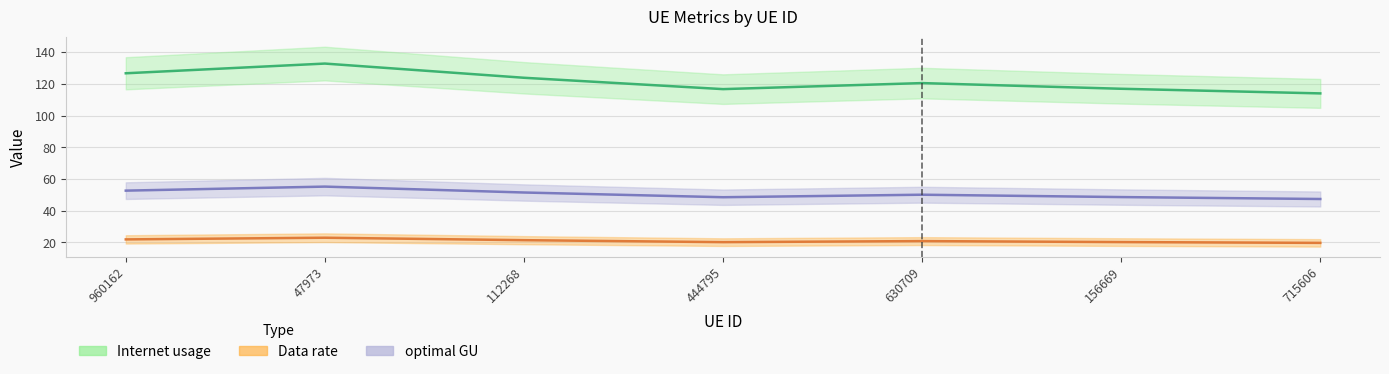

How many distinct data groups are displayed?

3